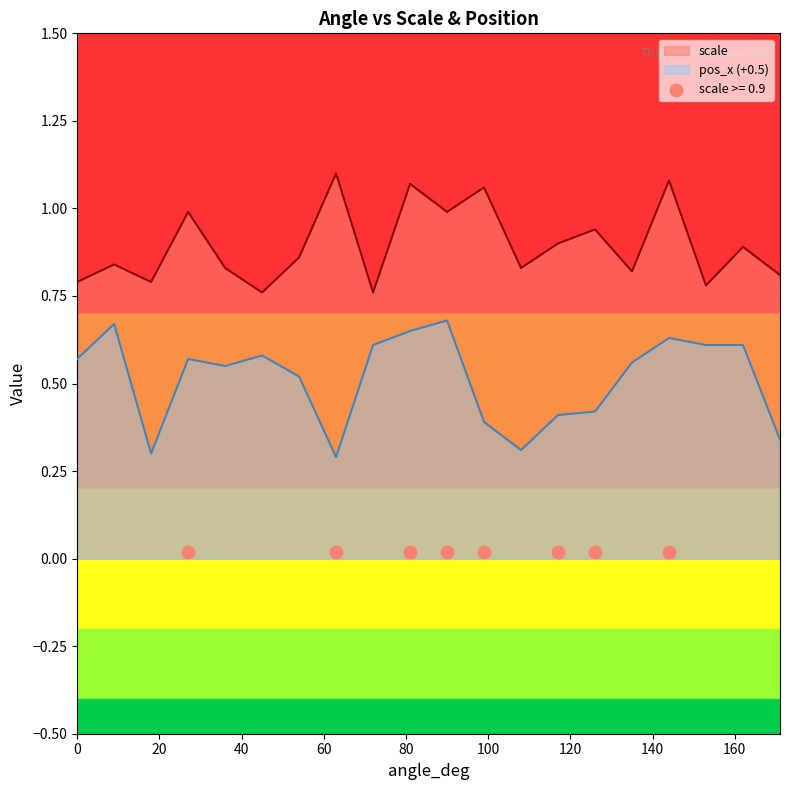

Is the value of scale at 90 greater than the value of pos_x at 54?

Yes